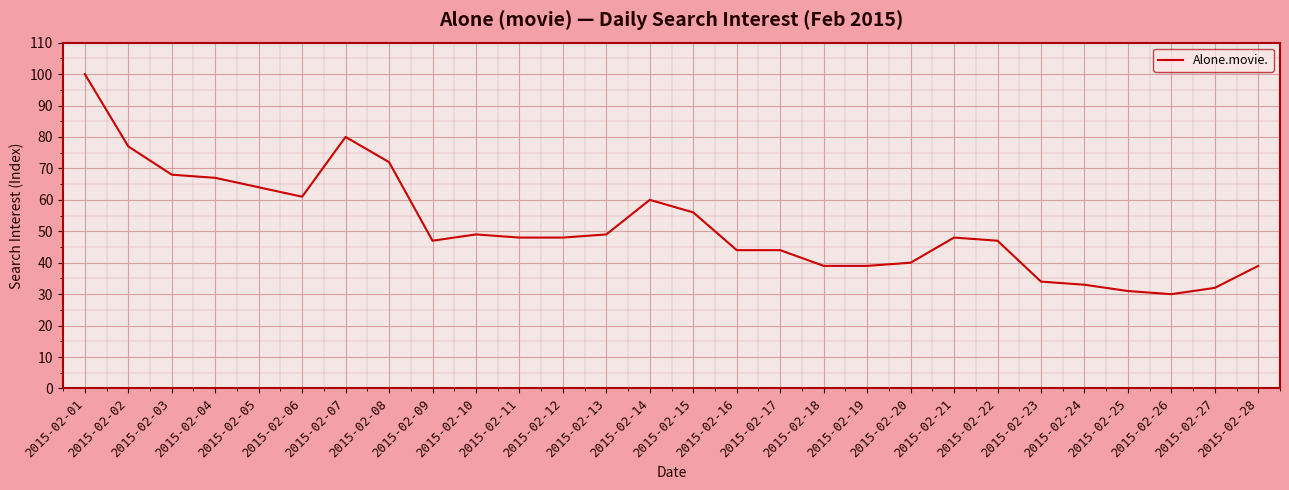

Is it true that the value at 2015-02-26 is 30?

True